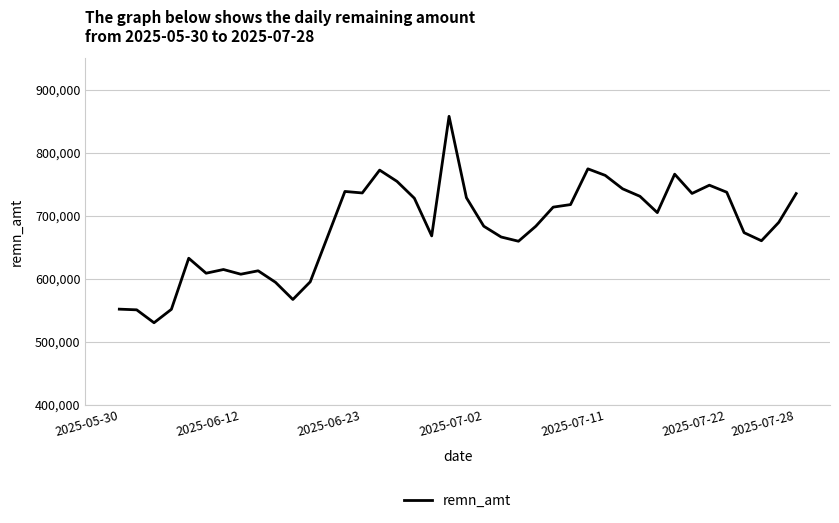

What is the minimum value shown in the chart?

530095